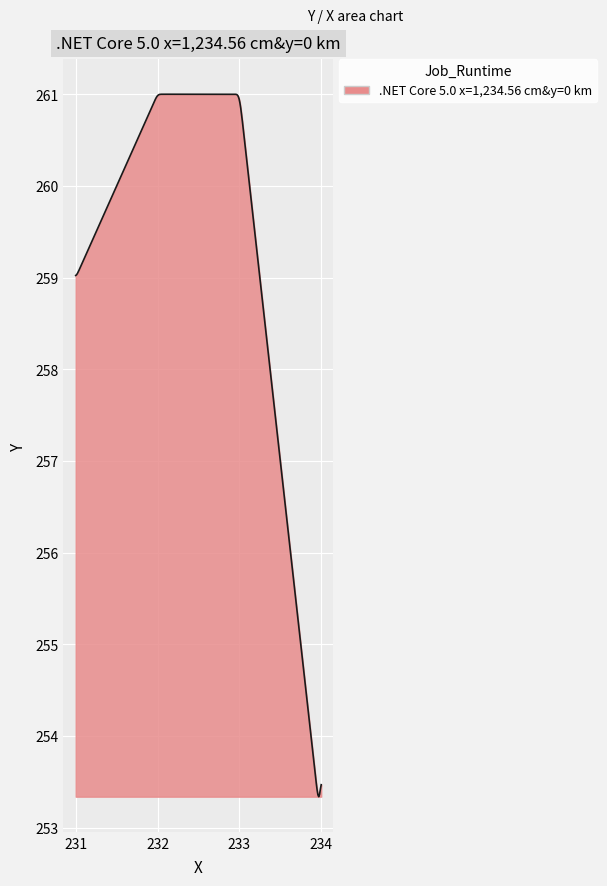

What is the smallest value displayed?

253.3